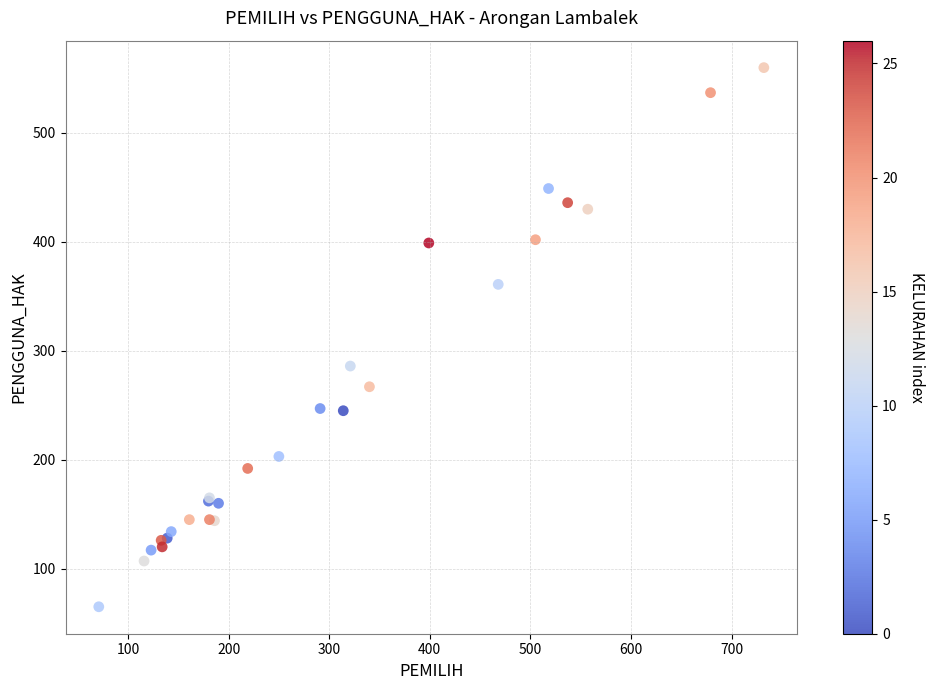

What Y value in the scatter plot is closest to 312?

286